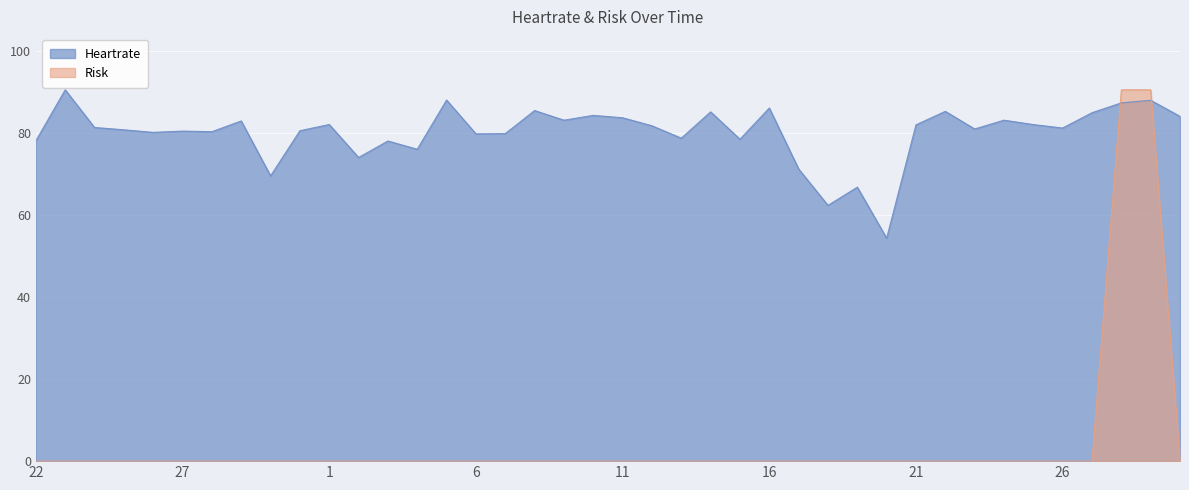

Count the number of categories in the chart.

40